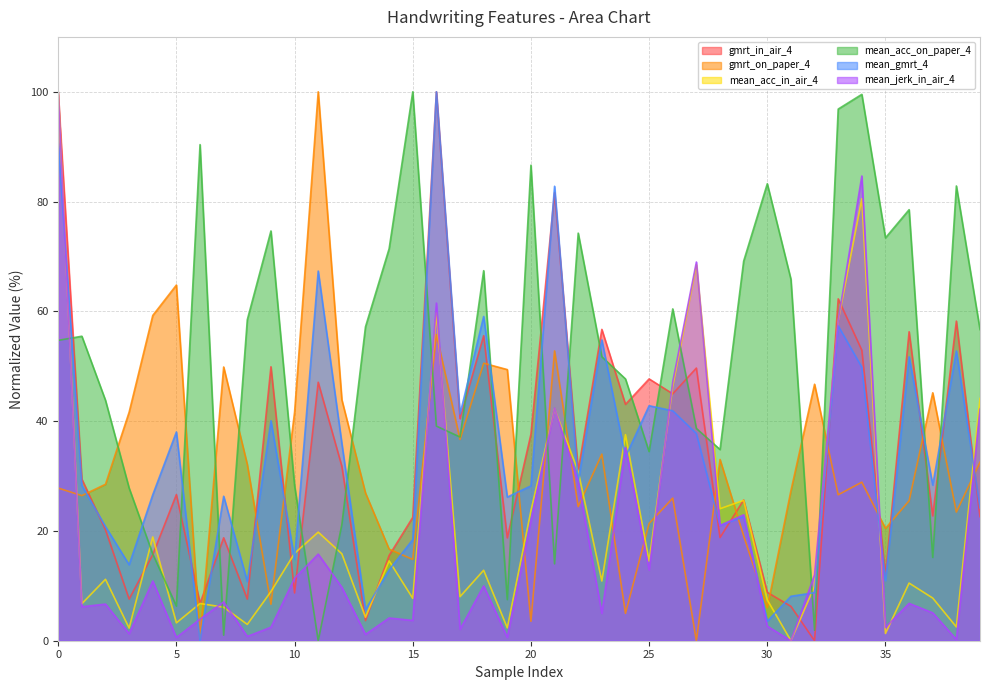

What is the approximate value of gmrt_in_air_4 at 33?

62.3